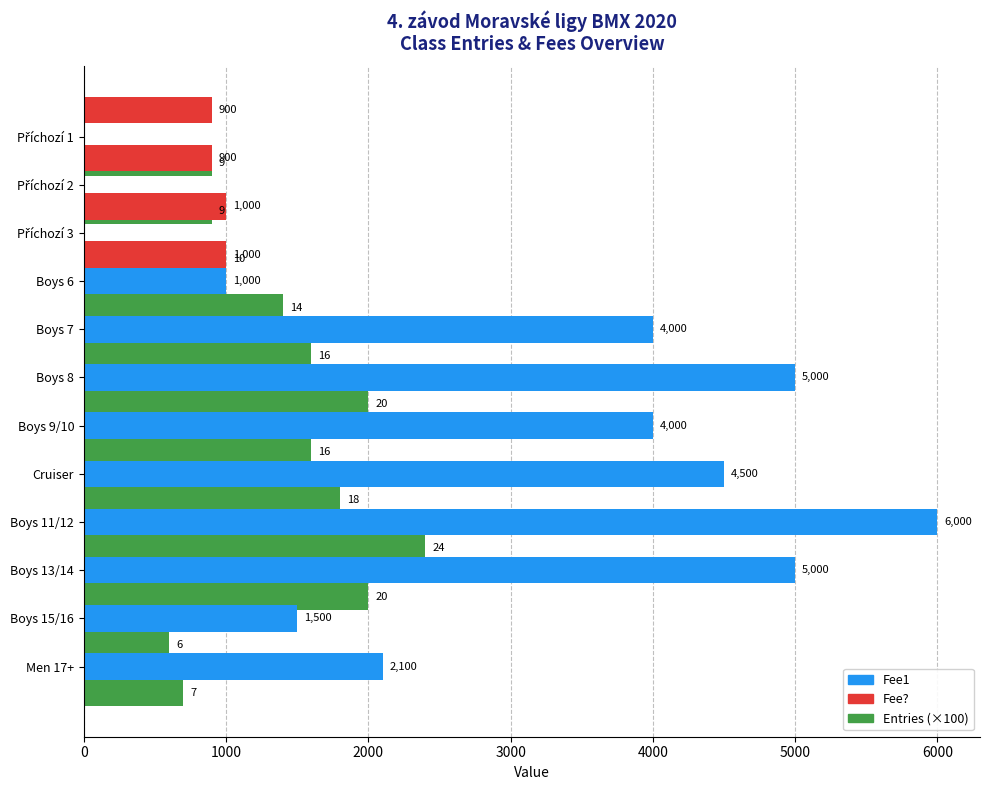

Which series has the largest range (max minus min)?

Fee1